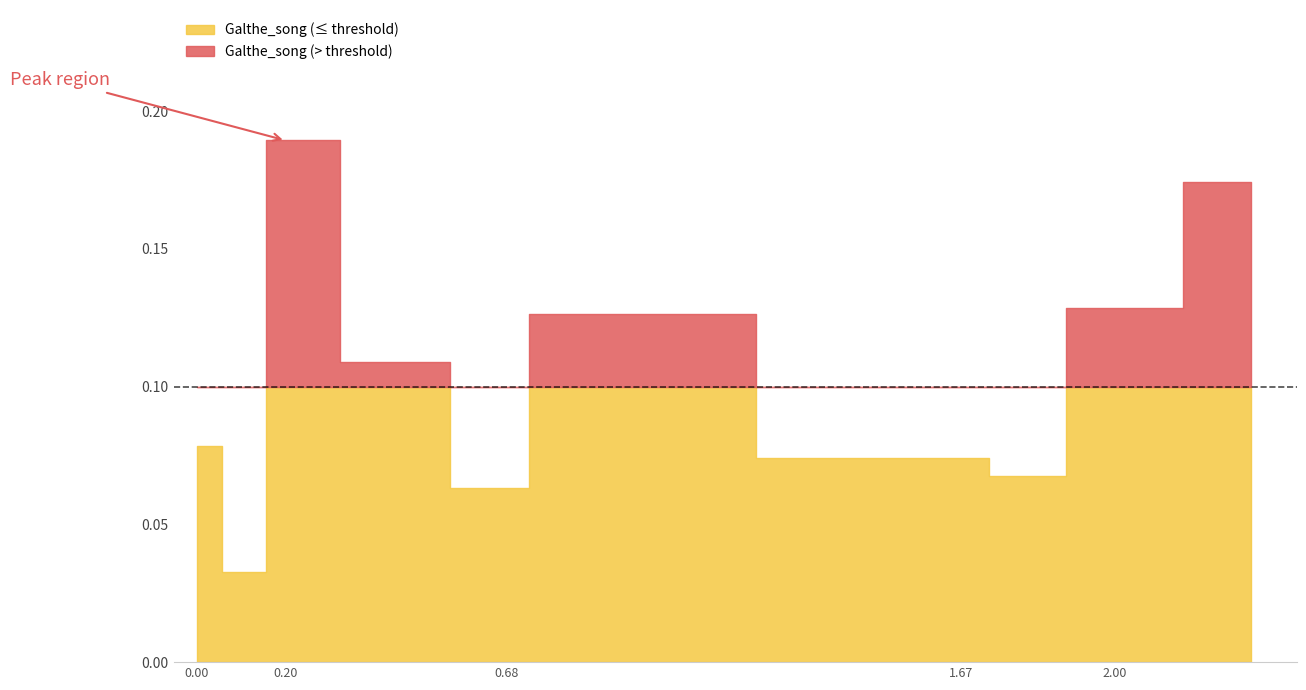

What is the value of the 7th point from the left?

0.1